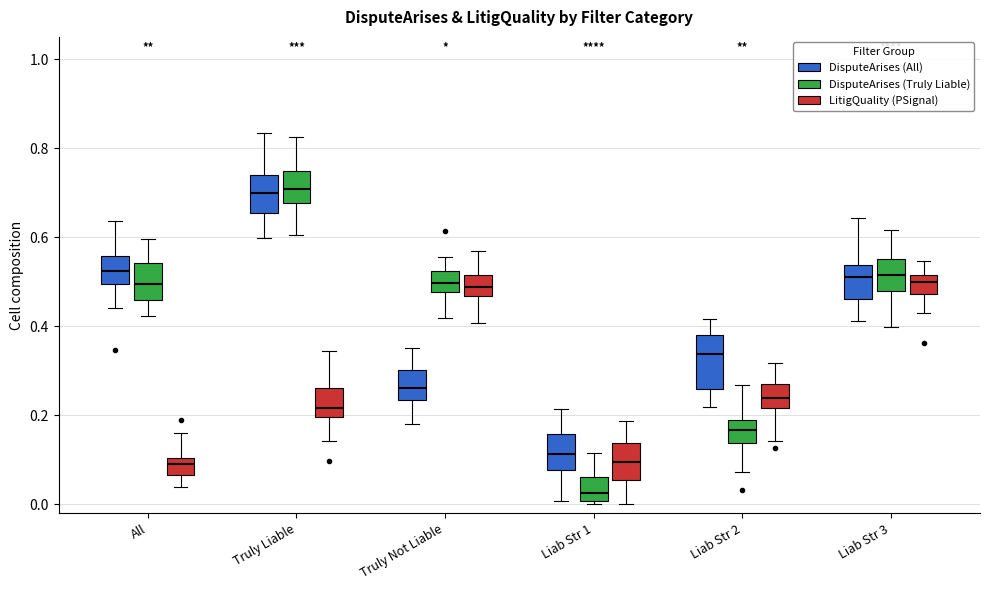

Reading left to right, transcribe this box plot: for each box, give where its median line is, the range the box spans, and where its two whiskers end, as read against the y-axis. The values are not printed on the chart, so give them approximately, as read against the axis.

All (DisputeArises (All)): median 0.52, box 0.50 to 0.56, whiskers 0.44 to 0.64
All (DisputeArises (Truly Liable)): median 0.50, box 0.46 to 0.54, whiskers 0.42 to 0.60
All (LitigQuality (PSignal)): median 0.10 (just below the box's upper edge), box 0.06 to 0.10, whiskers 0.04 to 0.16
Truly Liable (DisputeArises (All)): median 0.70, box 0.66 to 0.74, whiskers 0.60 to 0.84
Truly Liable (DisputeArises (Truly Liable)): median 0.70, box 0.68 to 0.74, whiskers 0.60 to 0.82
Truly Liable (LitigQuality (PSignal)): median 0.22, box 0.20 to 0.26, whiskers 0.14 to 0.34
Truly Not Liable (DisputeArises (All)): median 0.26, box 0.24 to 0.30, whiskers 0.18 to 0.36
Truly Not Liable (DisputeArises (Truly Liable)): median 0.50, box 0.48 to 0.52, whiskers 0.42 to 0.56
Truly Not Liable (LitigQuality (PSignal)): median 0.48, box 0.46 to 0.52, whiskers 0.40 to 0.56
Liab Str 1 (DisputeArises (All)): median 0.12, box 0.08 to 0.16, whiskers 0.00 to 0.22
Liab Str 1 (DisputeArises (Truly Liable)): median 0.02, box 0.00 to 0.06, whiskers 0.00 (just below the box's lower edge) to 0.12
Liab Str 1 (LitigQuality (PSignal)): median 0.10, box 0.06 to 0.14, whiskers 0.00 to 0.18
Liab Str 2 (DisputeArises (All)): median 0.34, box 0.26 to 0.38, whiskers 0.22 to 0.42
Liab Str 2 (DisputeArises (Truly Liable)): median 0.16, box 0.14 to 0.18, whiskers 0.08 to 0.26
Liab Str 2 (LitigQuality (PSignal)): median 0.24, box 0.22 to 0.26, whiskers 0.14 to 0.32
Liab Str 3 (DisputeArises (All)): median 0.52, box 0.46 to 0.54, whiskers 0.42 to 0.64
Liab Str 3 (DisputeArises (Truly Liable)): median 0.52, box 0.48 to 0.56, whiskers 0.40 to 0.62
Liab Str 3 (LitigQuality (PSignal)): median 0.50, box 0.48 to 0.52, whiskers 0.42 to 0.54